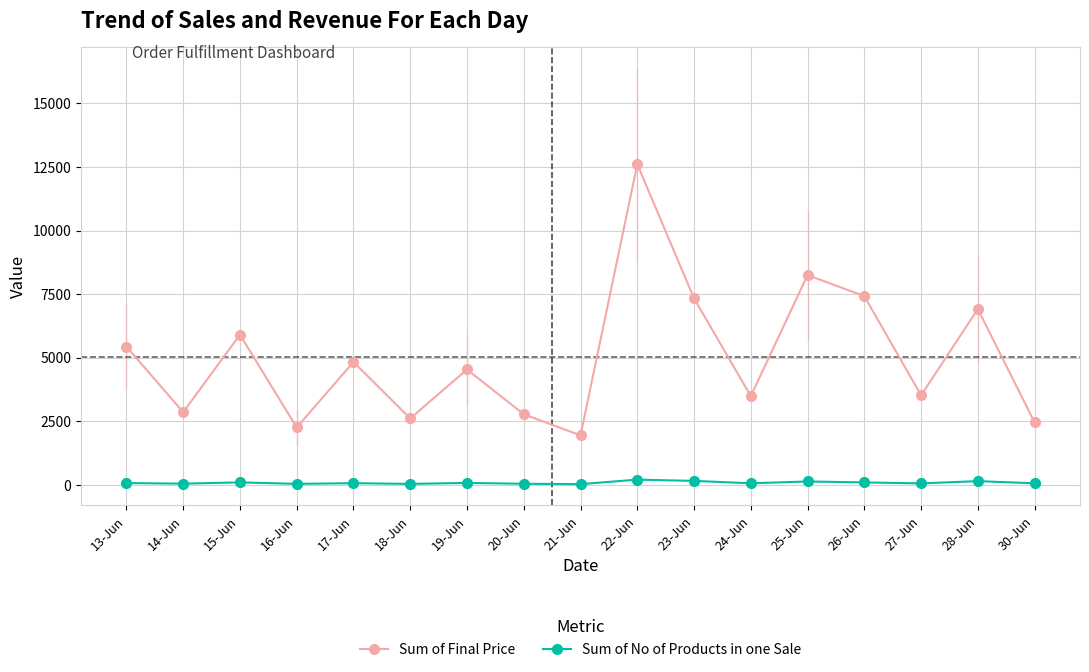

What position from the left is 17-Jun?

5